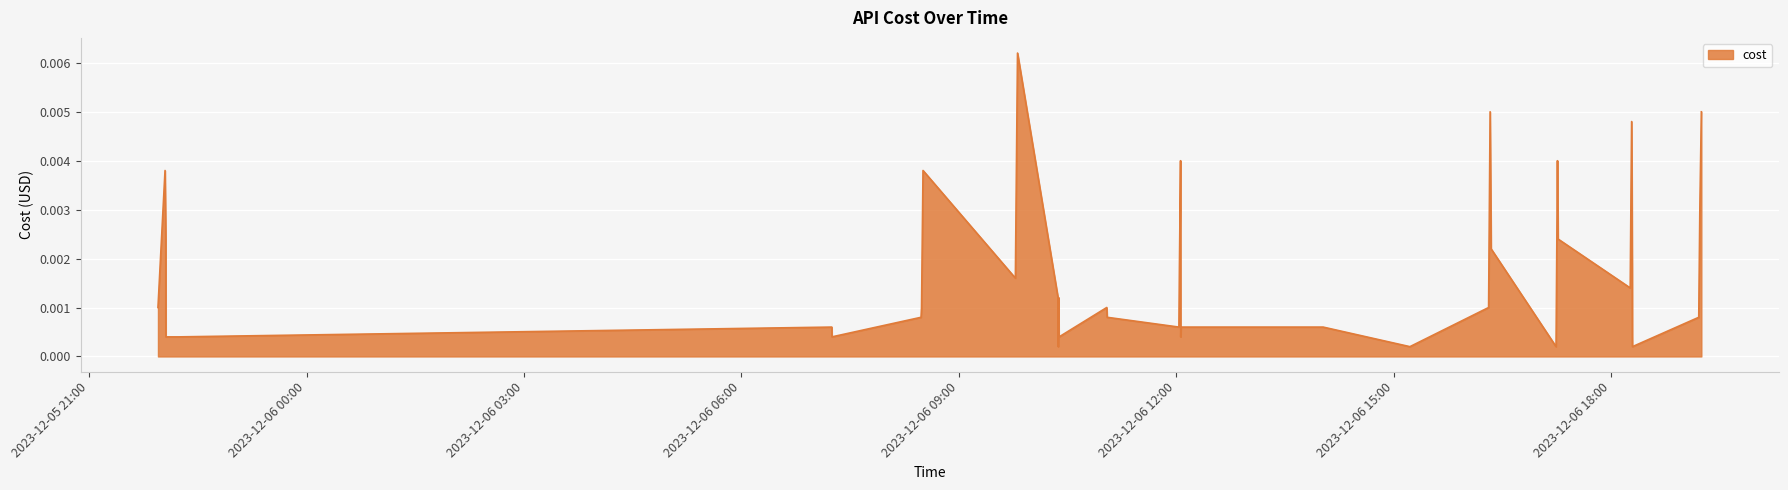

What is the sum of all values?

0.1